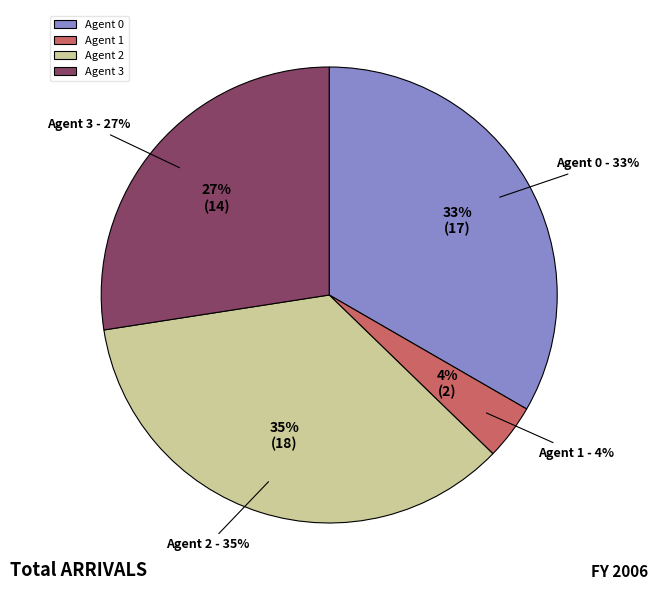

To the nearest percent, what is the difference between the 2 and 0 slice percentages?

2%